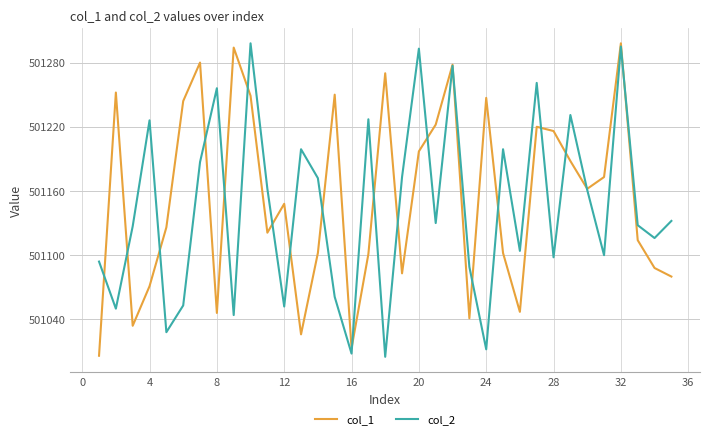

What is the minimum value for col_1?

501006